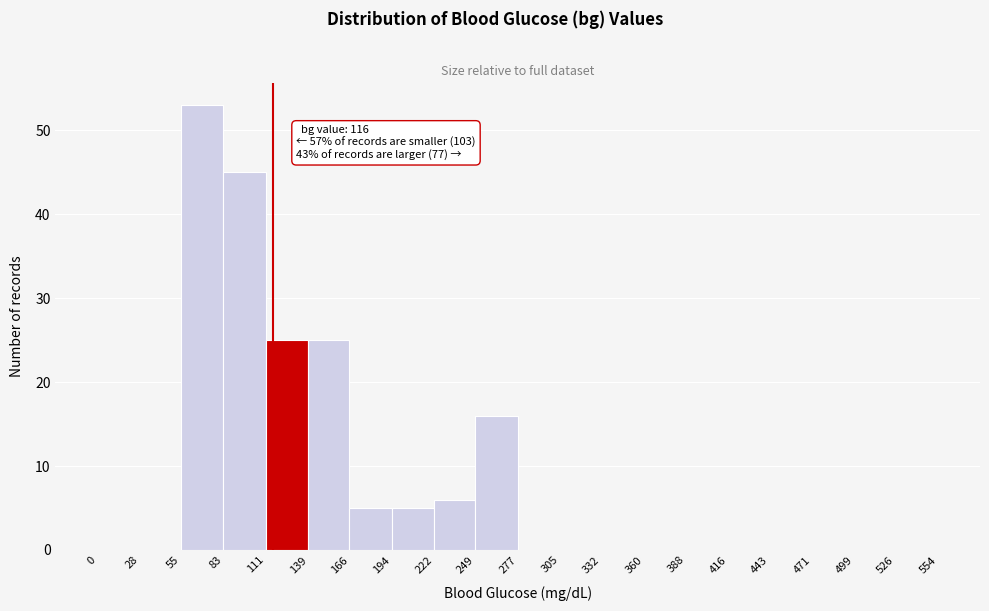

Which range on the x-axis has the tallest bar?

55 to 83